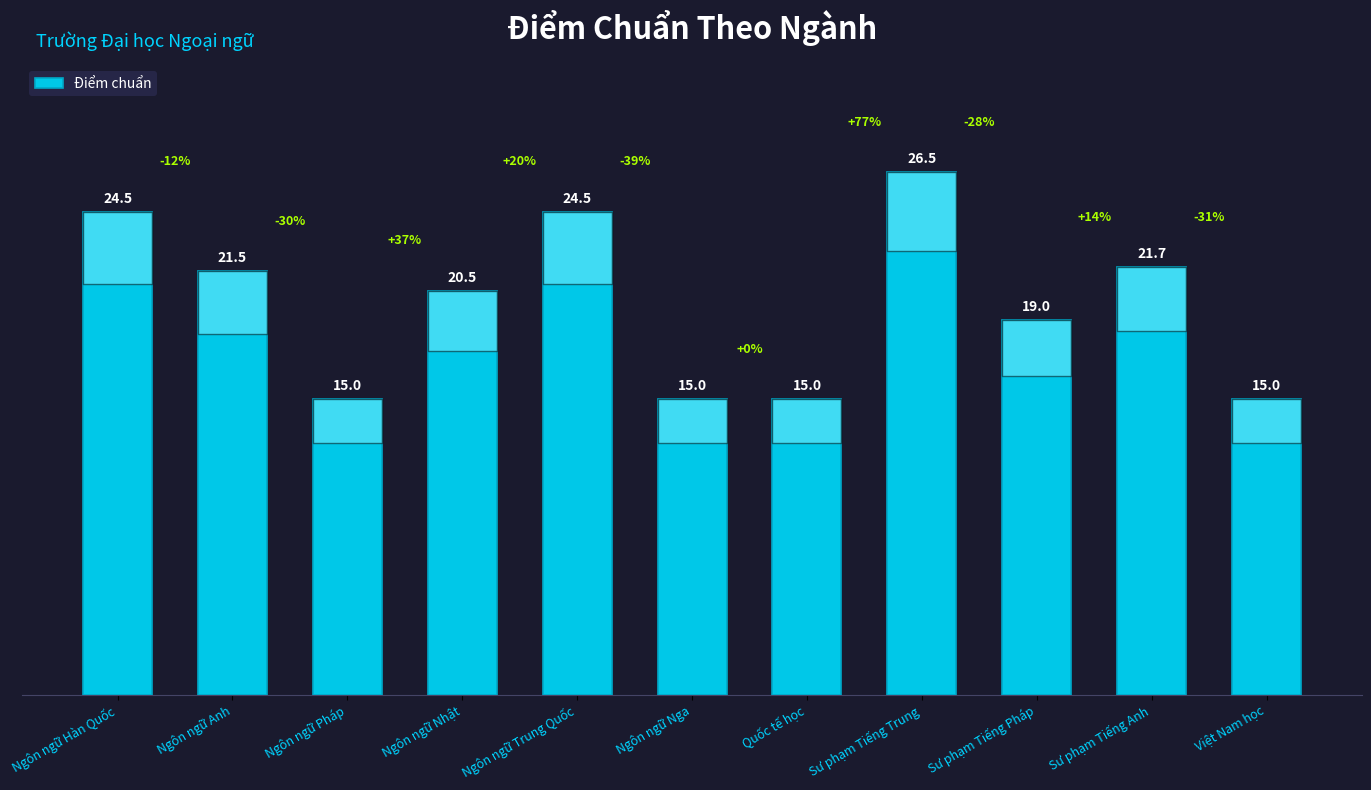

The value at Ngôn ngữ Trung Quốc is 43.2. True or false?

False